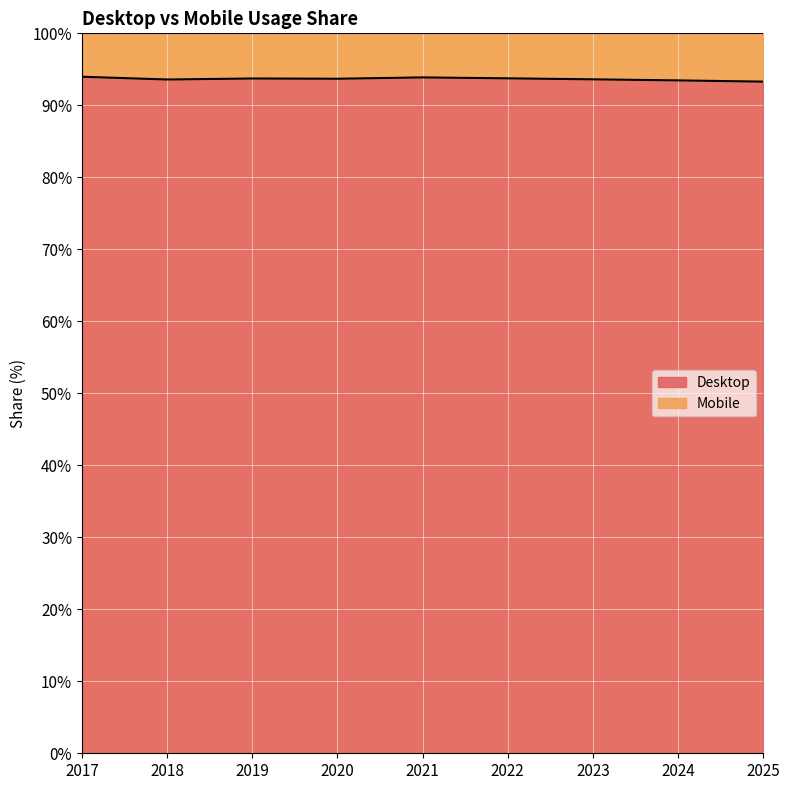

List the labels in order of value, smallest first.

2025, 2024, 2018, 2023, 2020, 2019, 2022, 2021, 2017